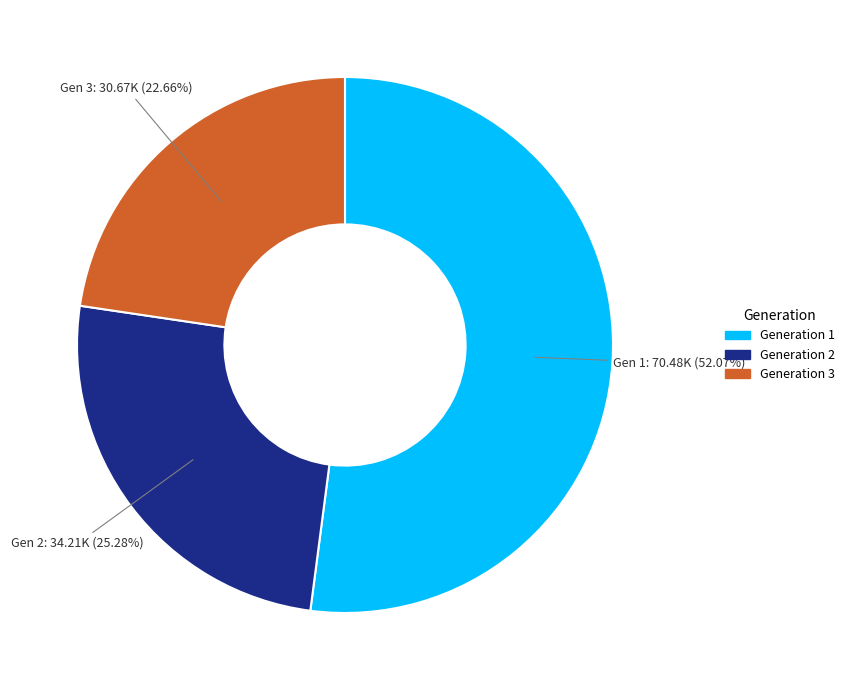

How many slices are in this pie chart?

3